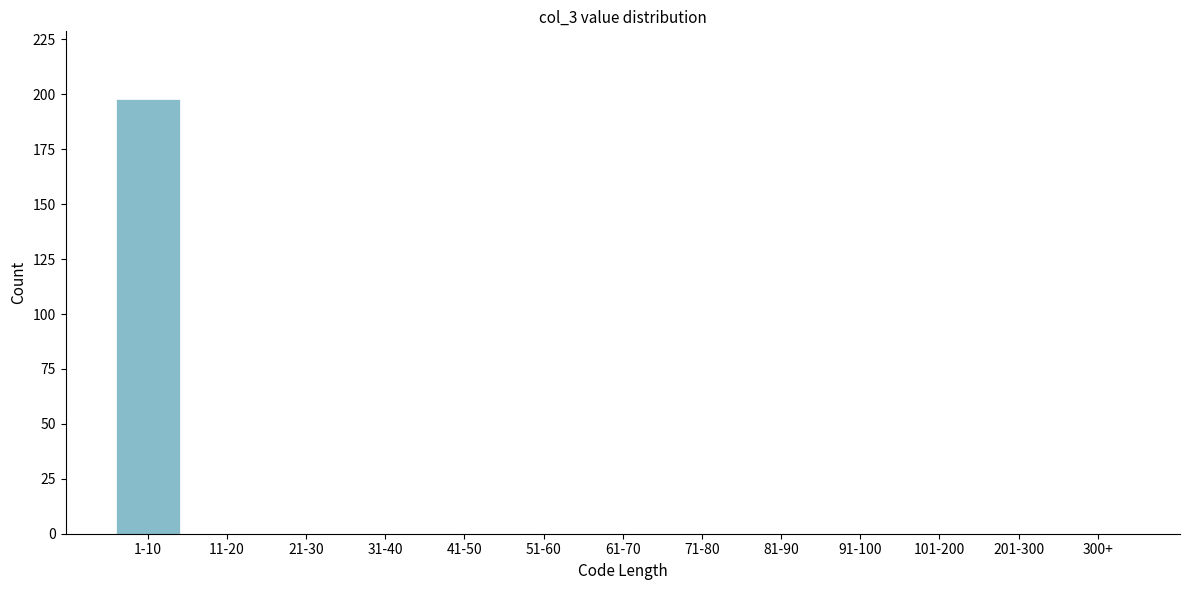

Reading left to right, list all the values displayed in this chart.

1-10=198	11-20=0	21-30=0	31-40=0	41-50=0	51-60=0	61-70=0	71-80=0	81-90=0	91-100=0	101-200=0	201-300=0	300+=0